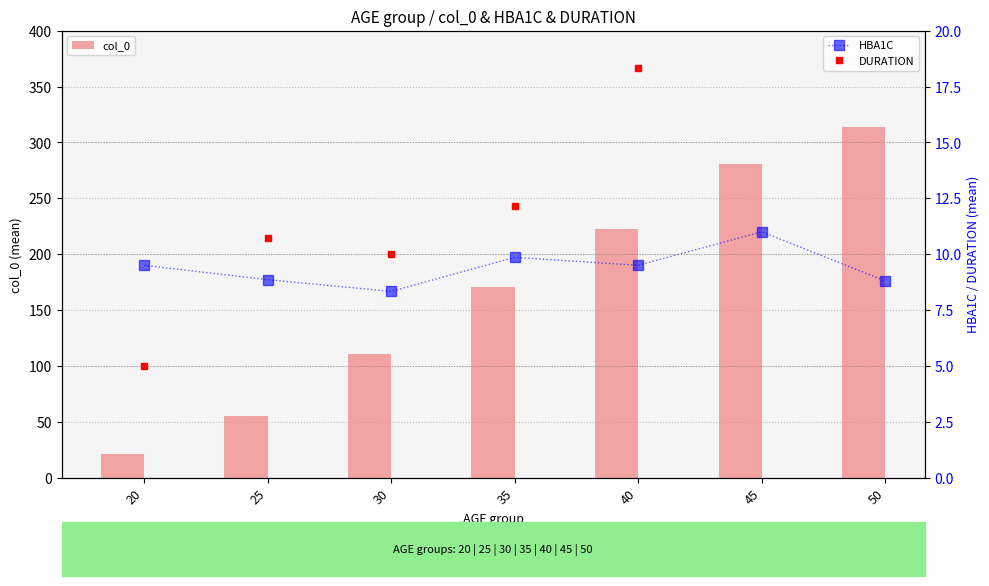

Is it true that HBA1C equals 8.9 at 25?

True